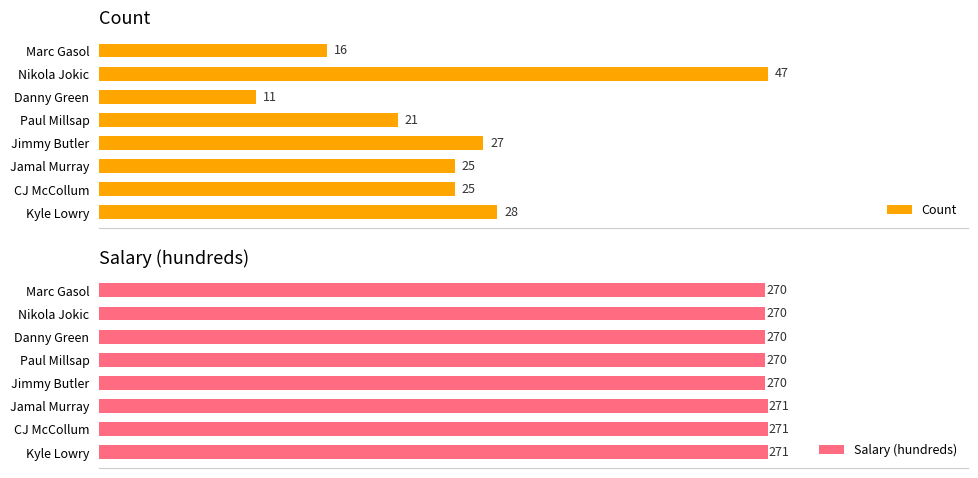

How many data points in Count are above 25?

3